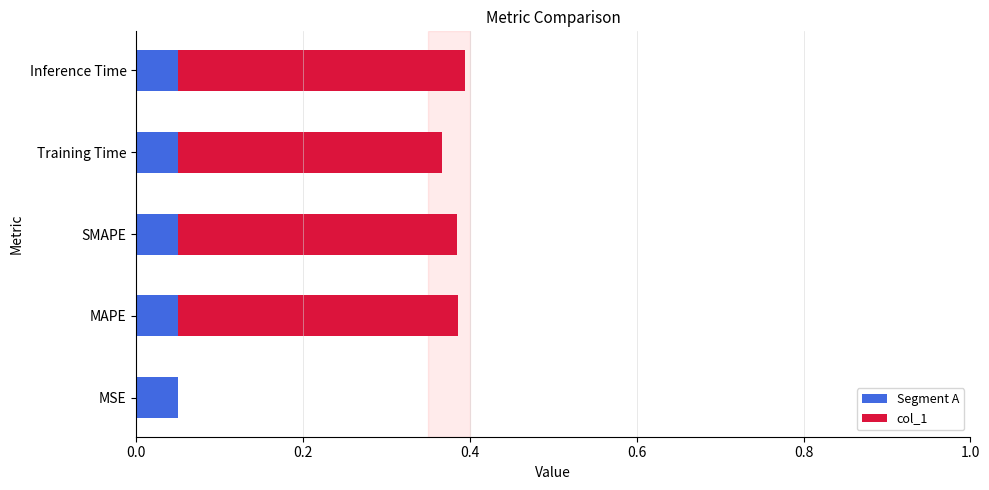

What is the greatest value displayed?

0.4